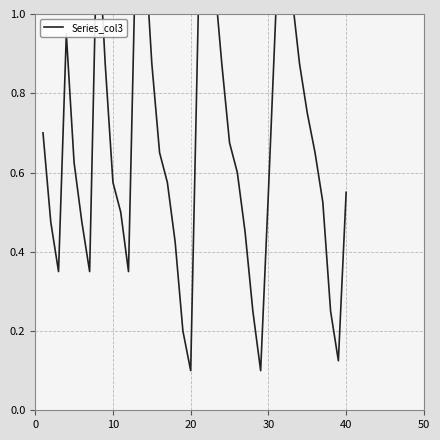

What is the sum of all values?

26.5